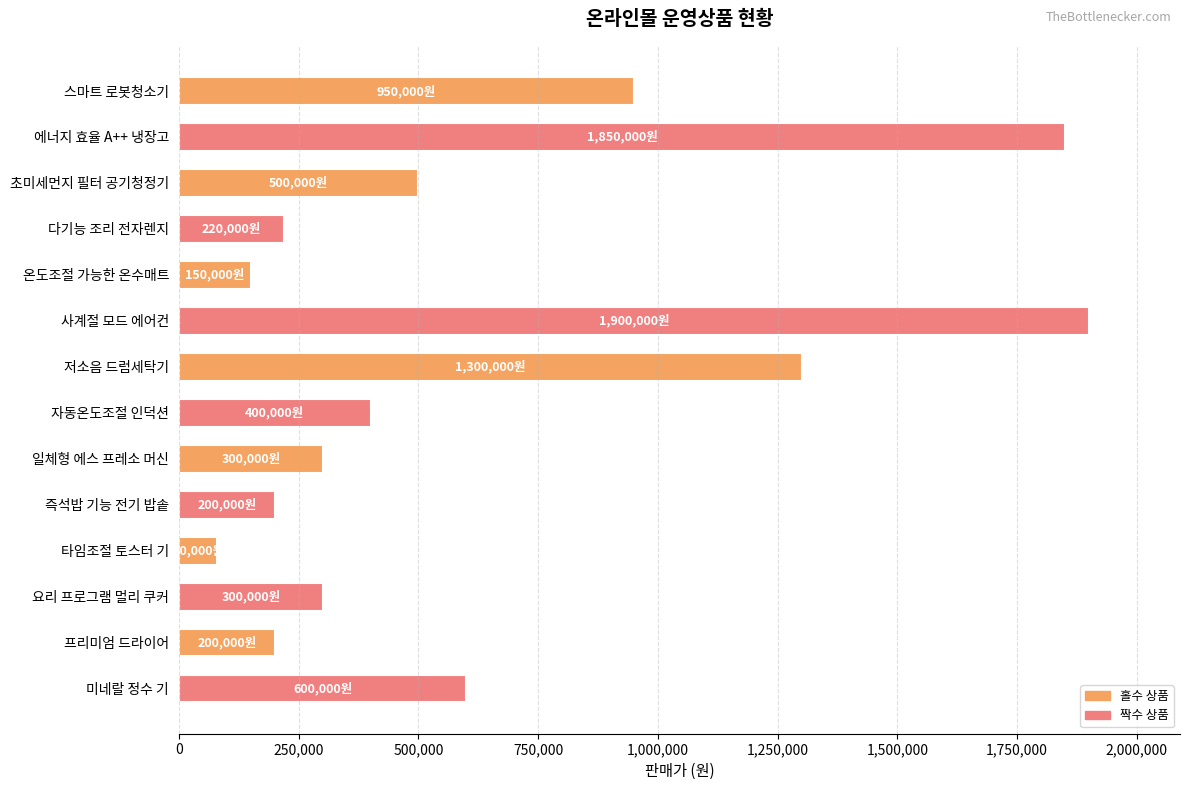

Reading top to bottom, list all the values displayed in this chart.

스마트 로봇청소기=950000	에너지 효율 A++ 냉장고=1850000	초미세먼지 필터 공기청정기=500000	다기능 조리 전자렌지=220000	온도조절 가능한 온수매트=150000	사계절 모드 에어컨=1900000	저소음 드럼세탁기=1300000	자동온도조절 인덕션=400000	일체형 에스 프레소 머신=300000	즉석밥 기능 전기 밥솥=200000	타임조절 토스터 기=80000	요리 프로그램 멀리 쿠커=300000	프리미엄 드라이어=200000	미네랄 정수 기=600000